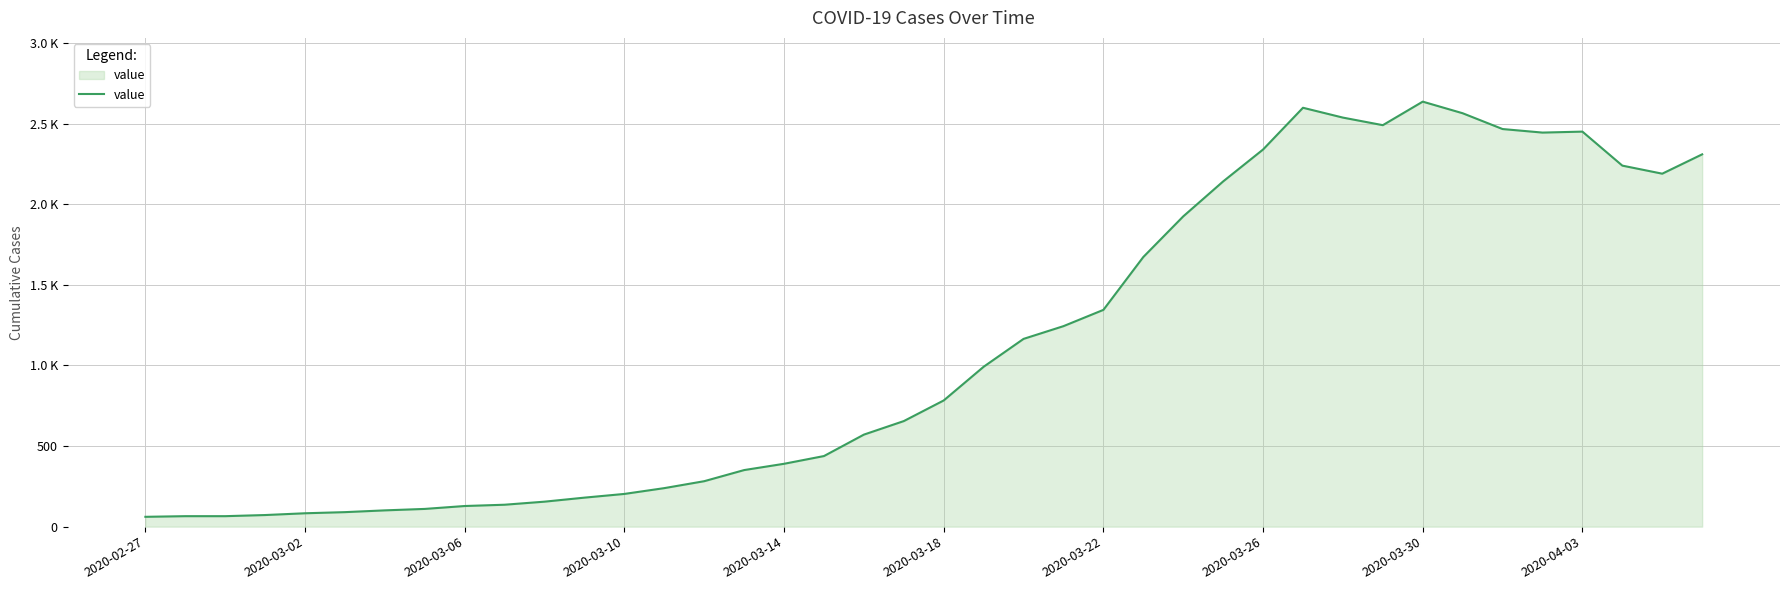

Is this an area chart (filled region under the line)?

Yes